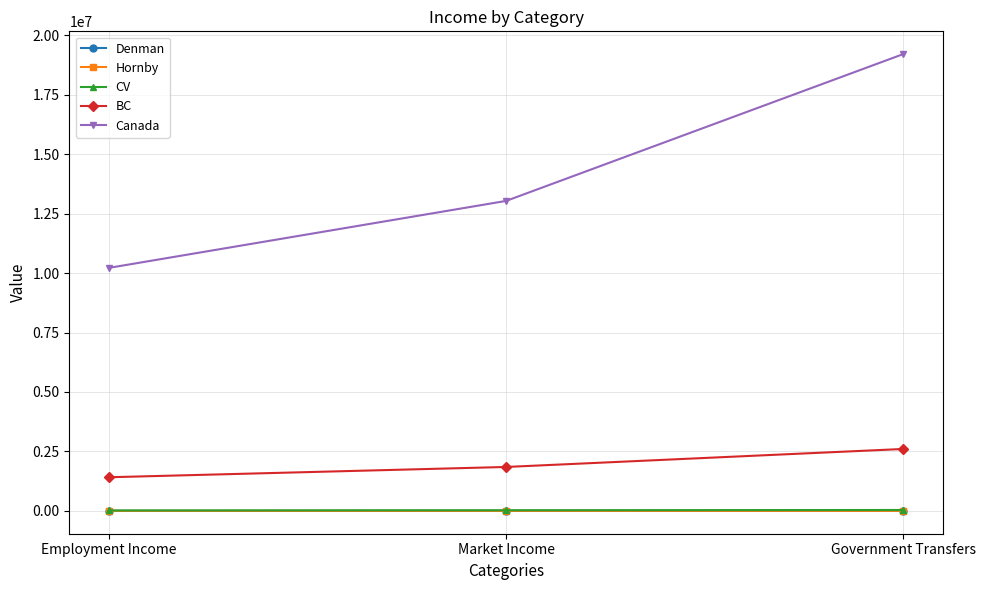

True or false: Canada has a value of 17778349 at Employment Income.

False